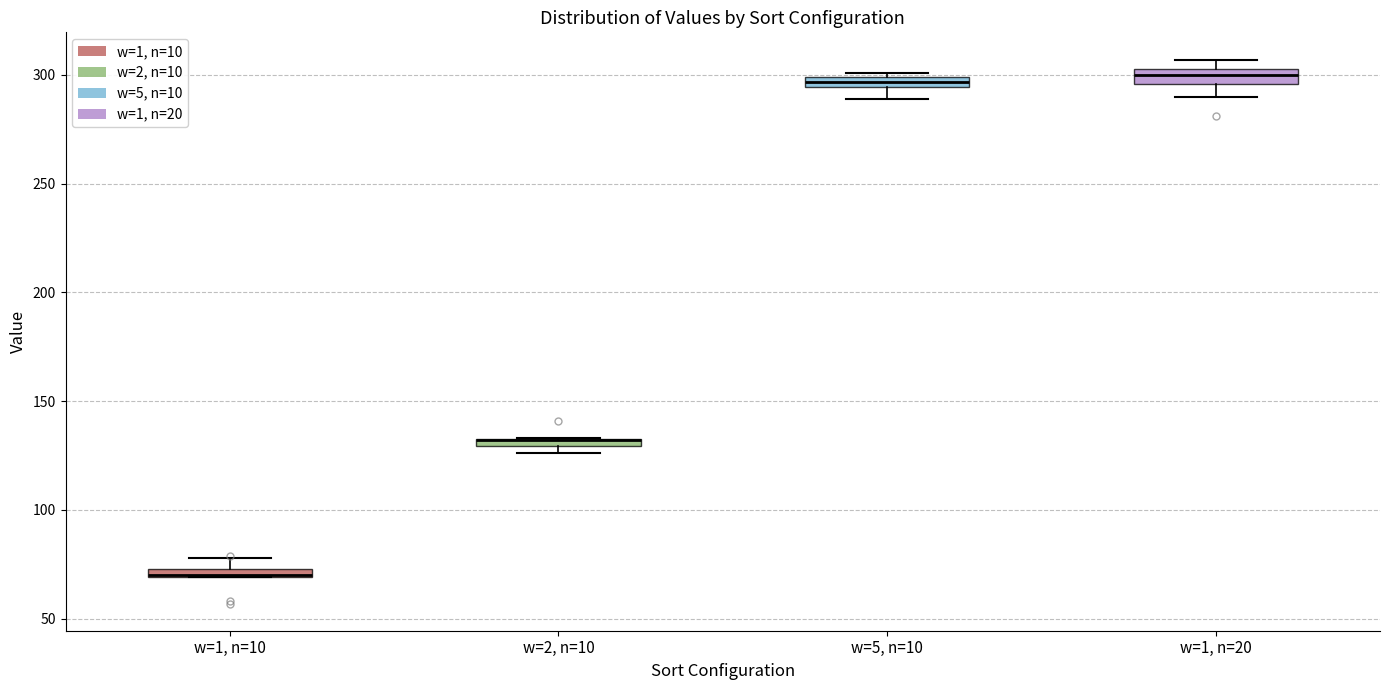

Where is the lower edge of the box for w=1, n=20 on the y-axis? The values are not printed on the chart, so give them approximately, as read against the axis.

295